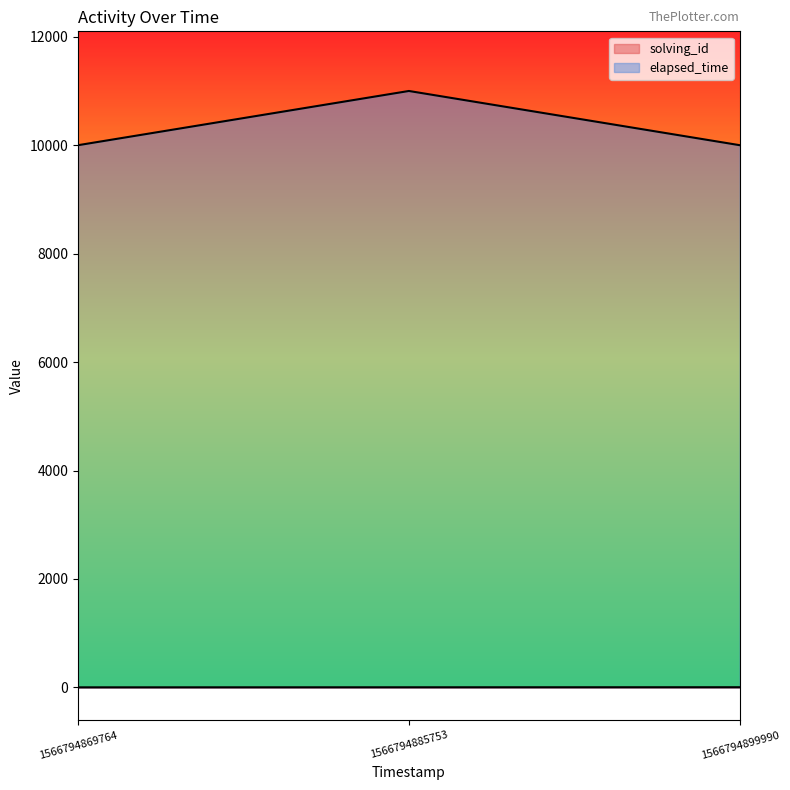

How many values in the solving_id series exceed 2?

1